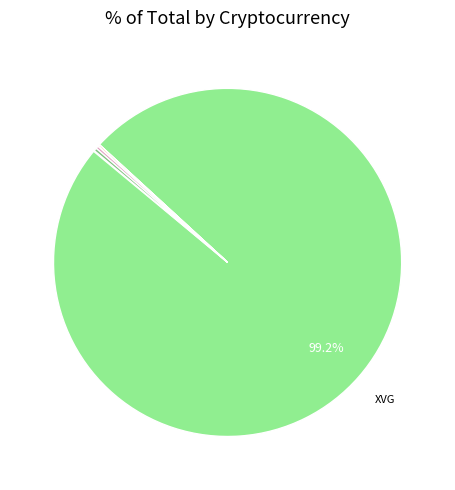

What is the largest slice in the pie chart?

XVG